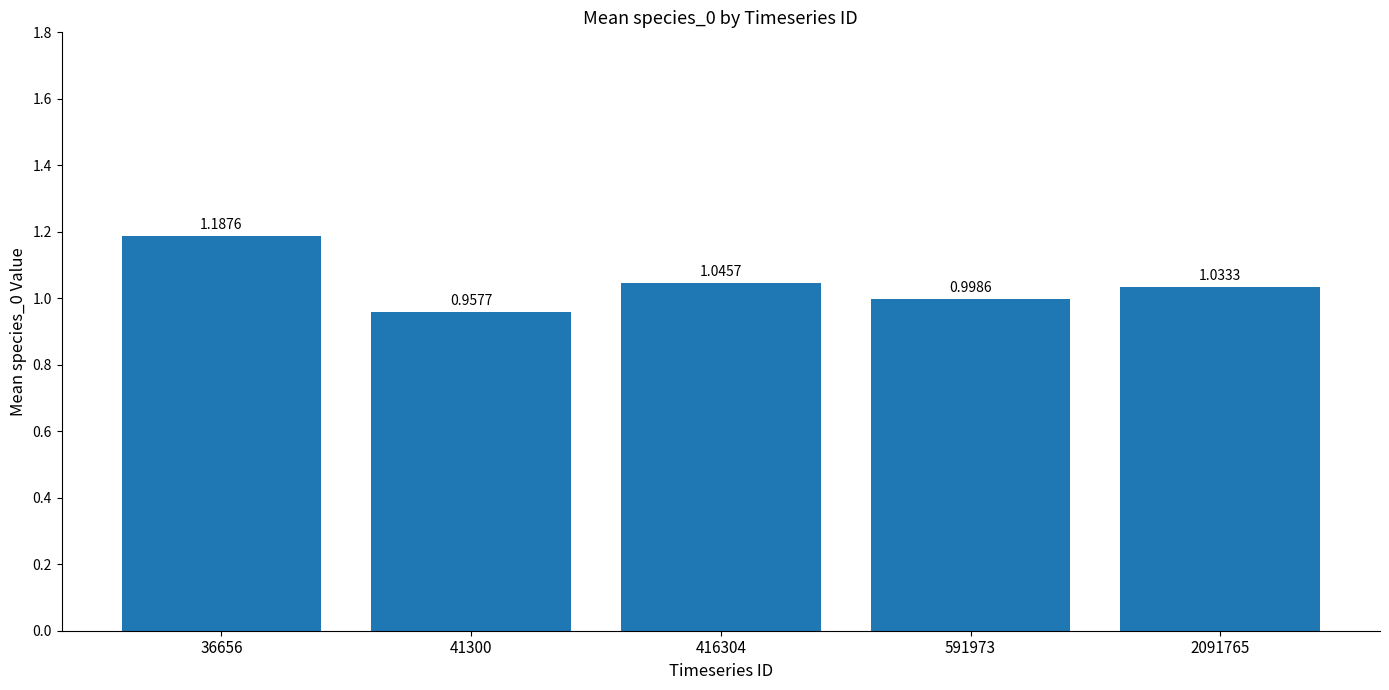

How many data points are less than 1?

2